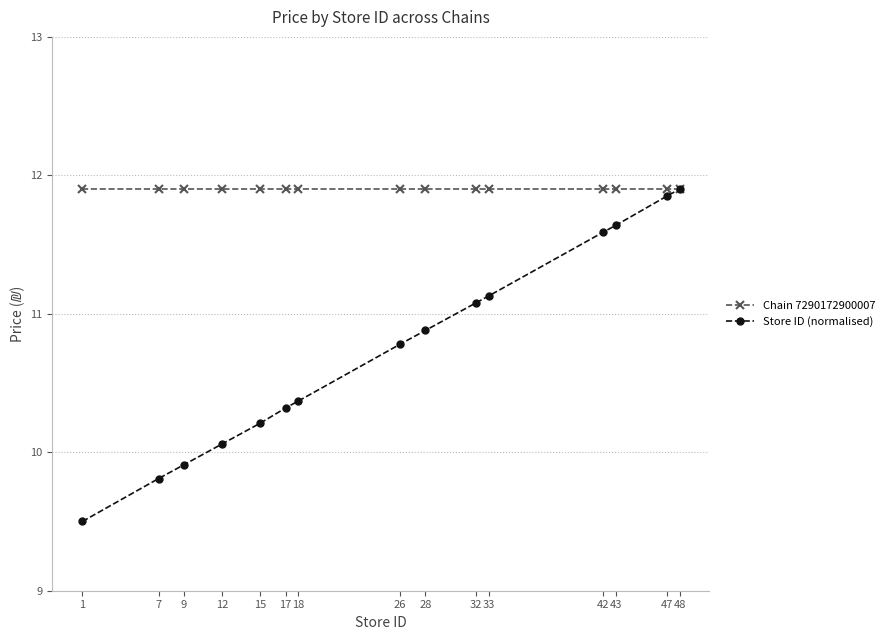

True or false: Store ID (normalised) has a value of 9.8 at 7.

True